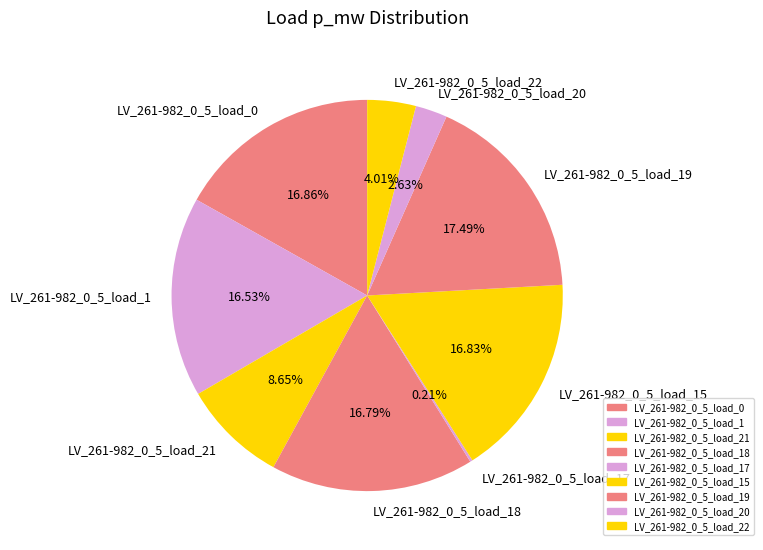

How much of the chart is everything except LV_261-982_0_5_load_15?

83.2%